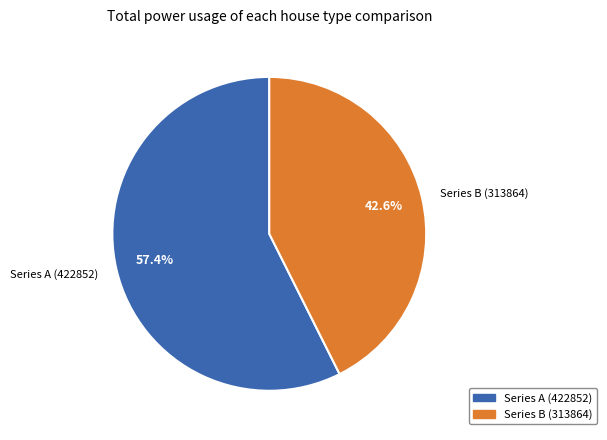

How much of the chart is everything except Series A (422852)?

42.6%